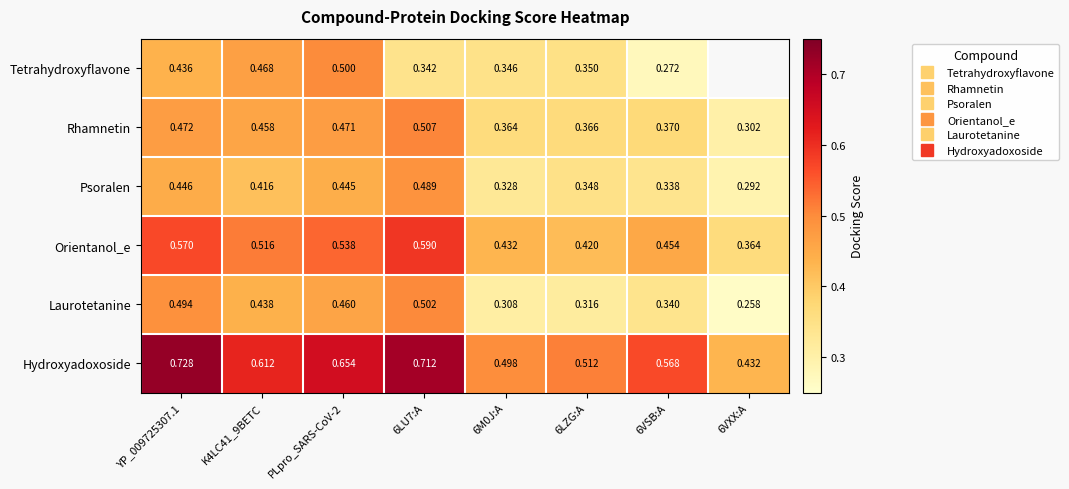

What is the total value across all series at 6VSB:A?

2.3